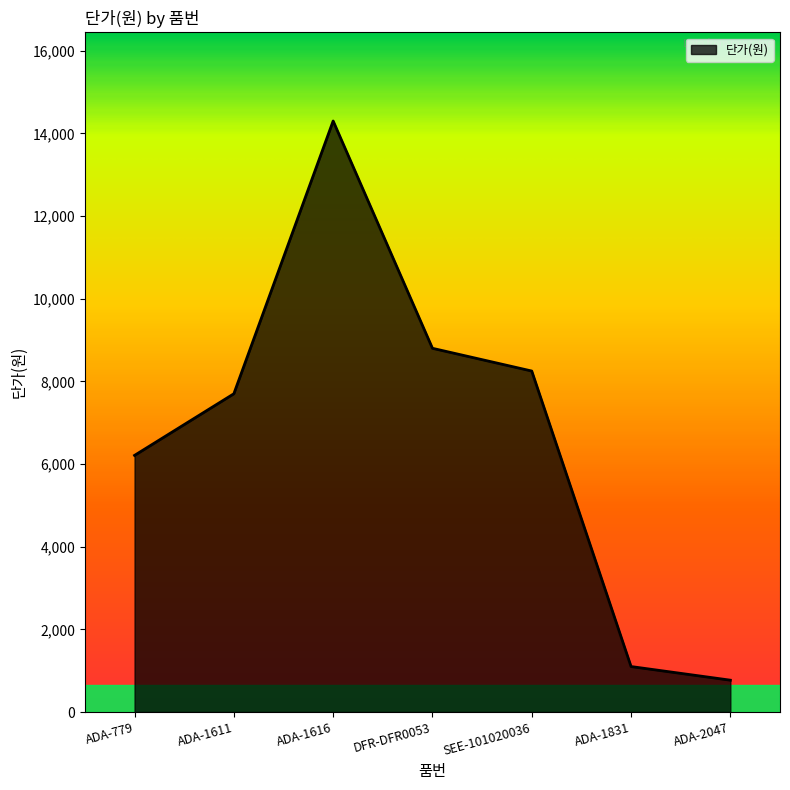

The value at ADA-1616 is 14300. True or false?

True